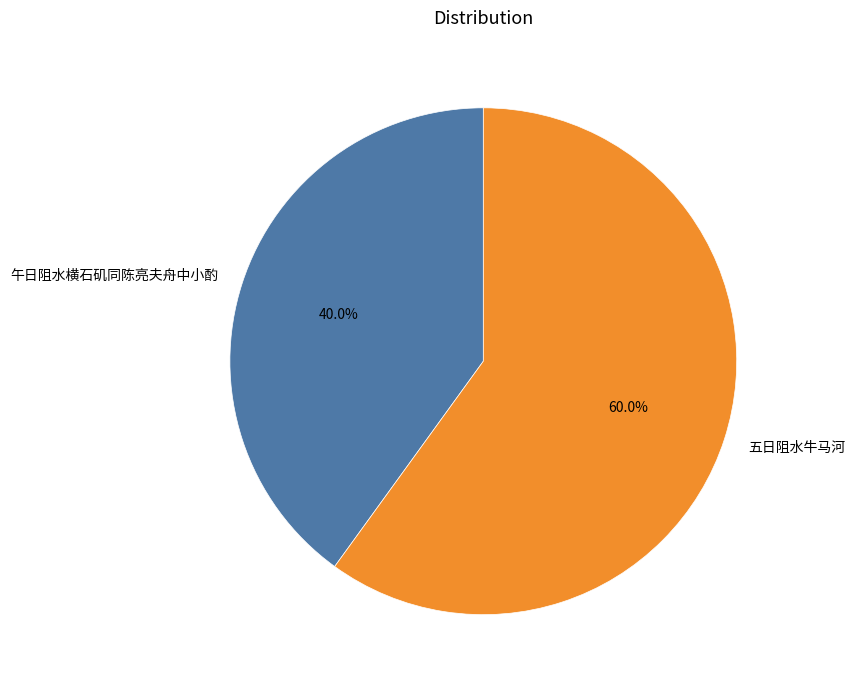

To the nearest percent, what portion does 午日阻水横石矶同陈亮夫舟中小酌 represent?

40%